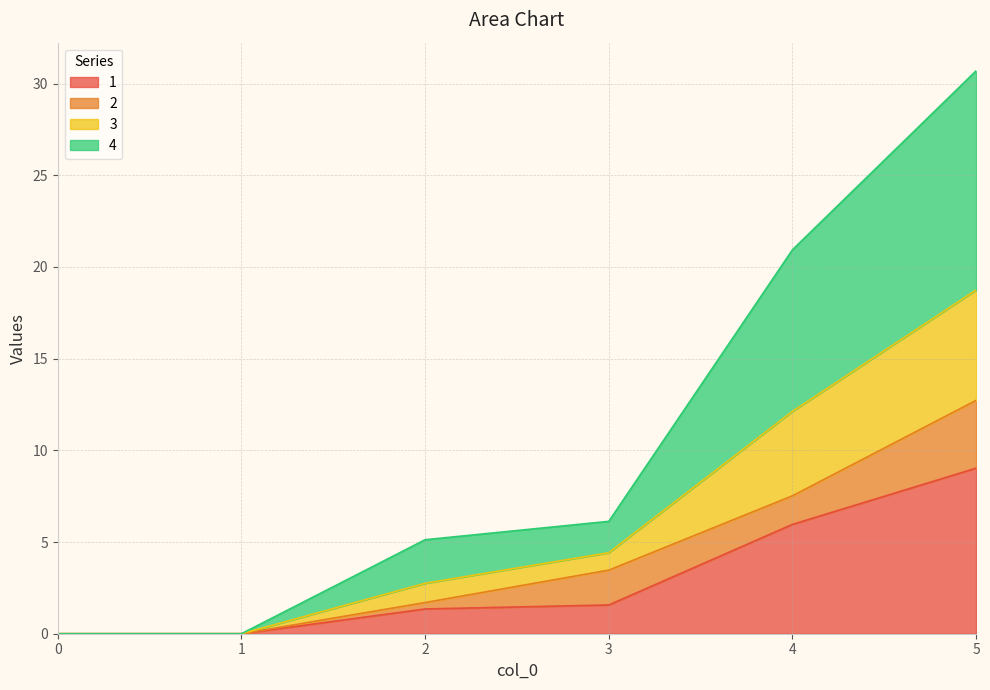

Which category has the highest value across all series?

5